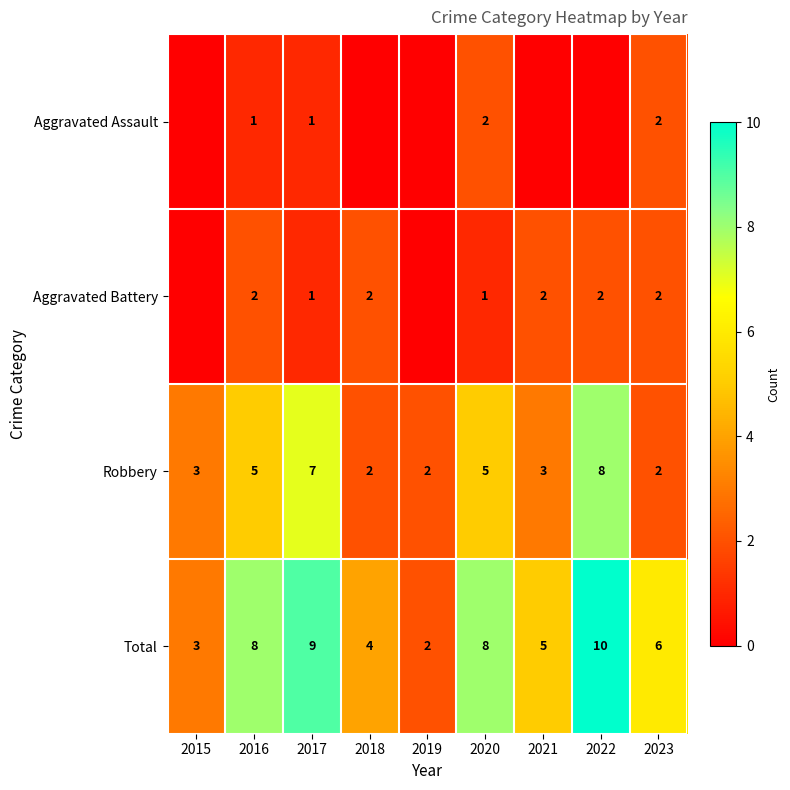

The value of Aggravated Battery at 2022 is 3. True or false?

False